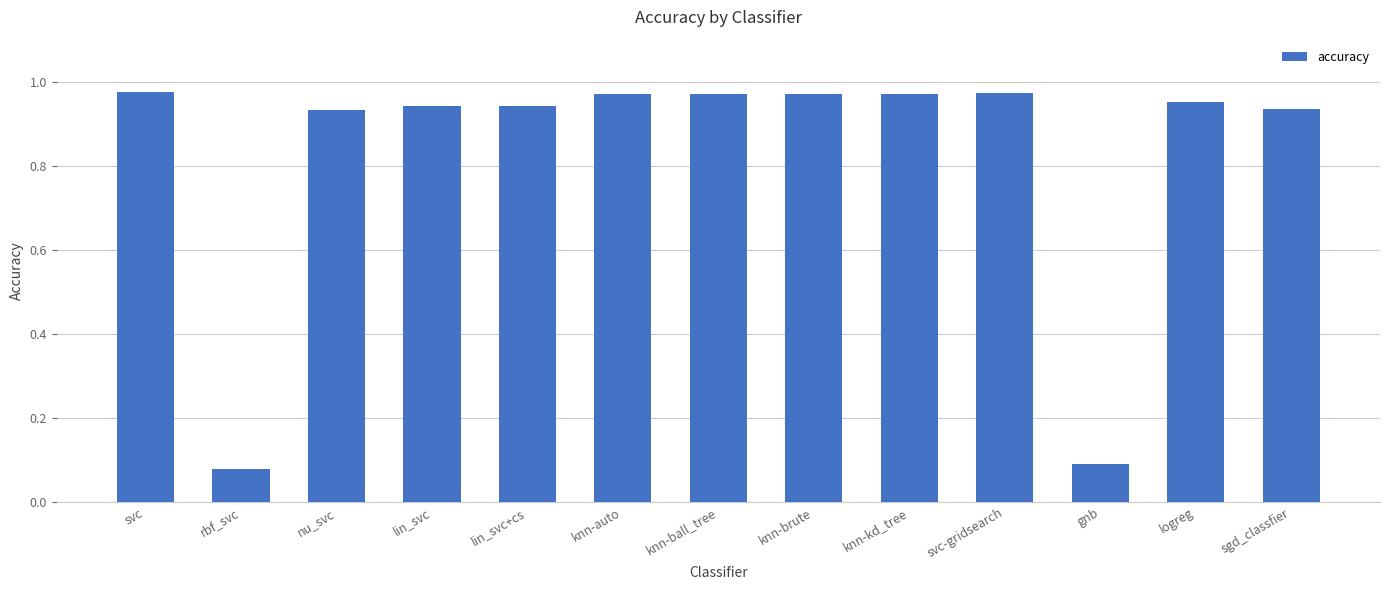

Where is the data nearest to the value 0?

rbf_svc